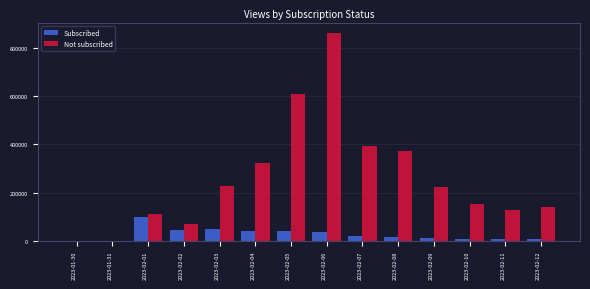

Between 2023-01-31 and 2023-02-04, which series saw the biggest shift?

Not subscribed